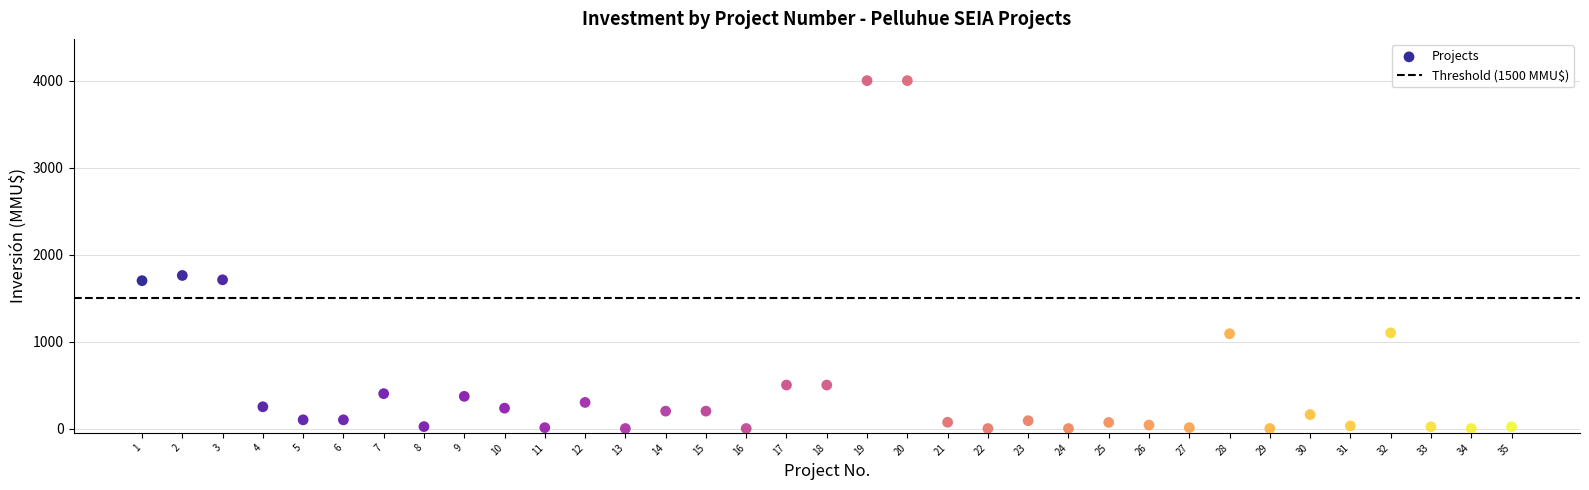

What is the range of X values (max minus min)?

34